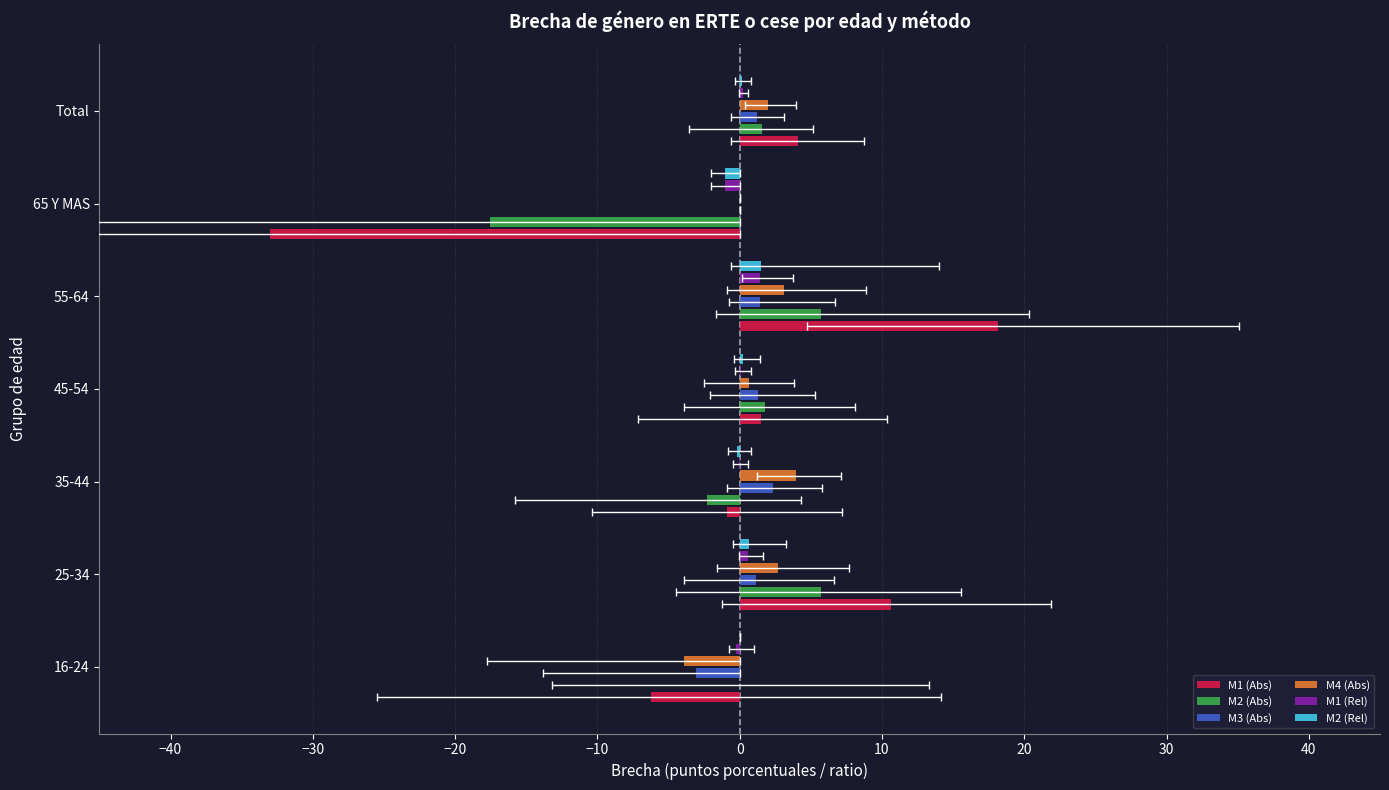

How many values in the M2 (Abs) series exceed 1?

4